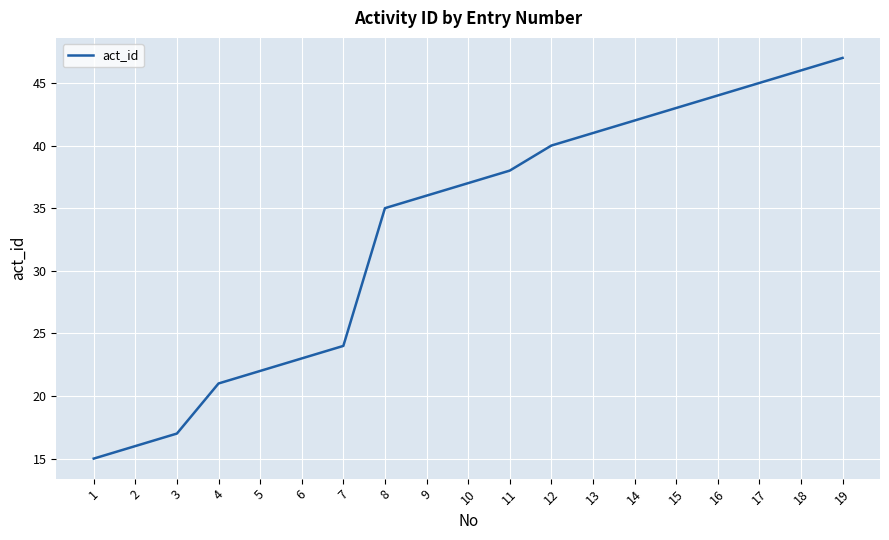

What is the maximum value shown in the chart?

47